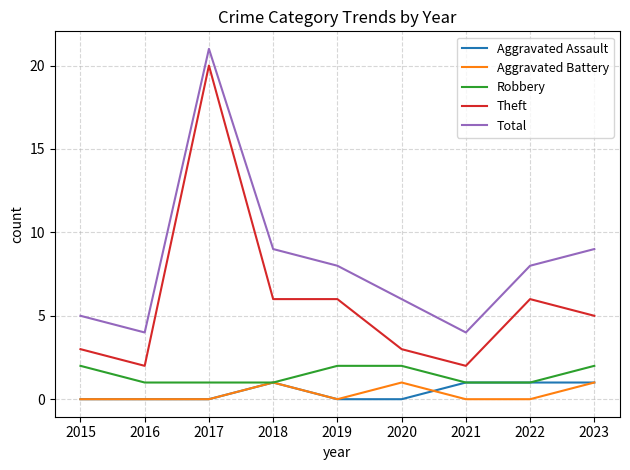

Which series has the widest spread of values?

Theft